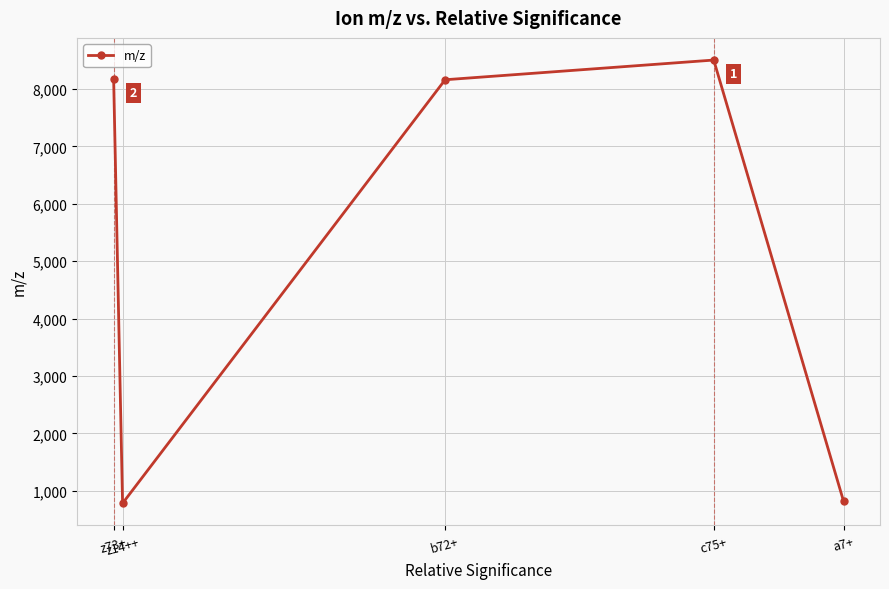

What is the approximate value at z73+?

8171.4